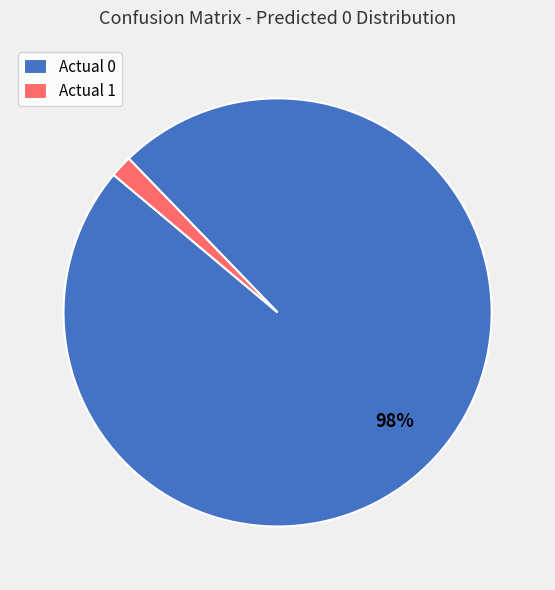

To the nearest percent, what is the combined percentage of Actual 1 and Actual 0?

100%